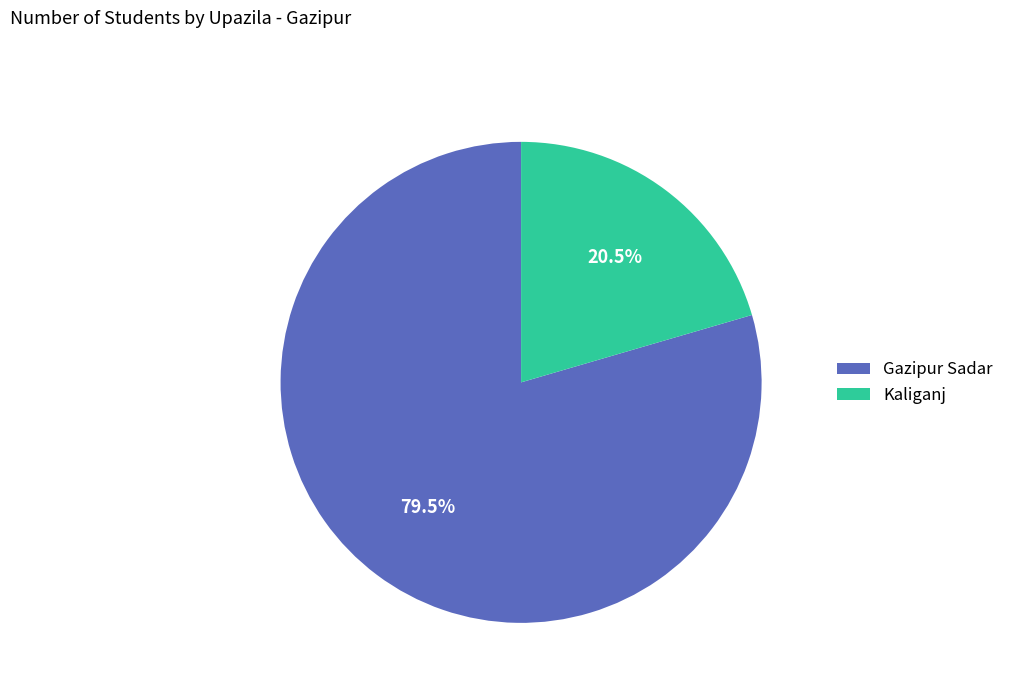

Which category has the smallest portion of the pie?

Kaliganj